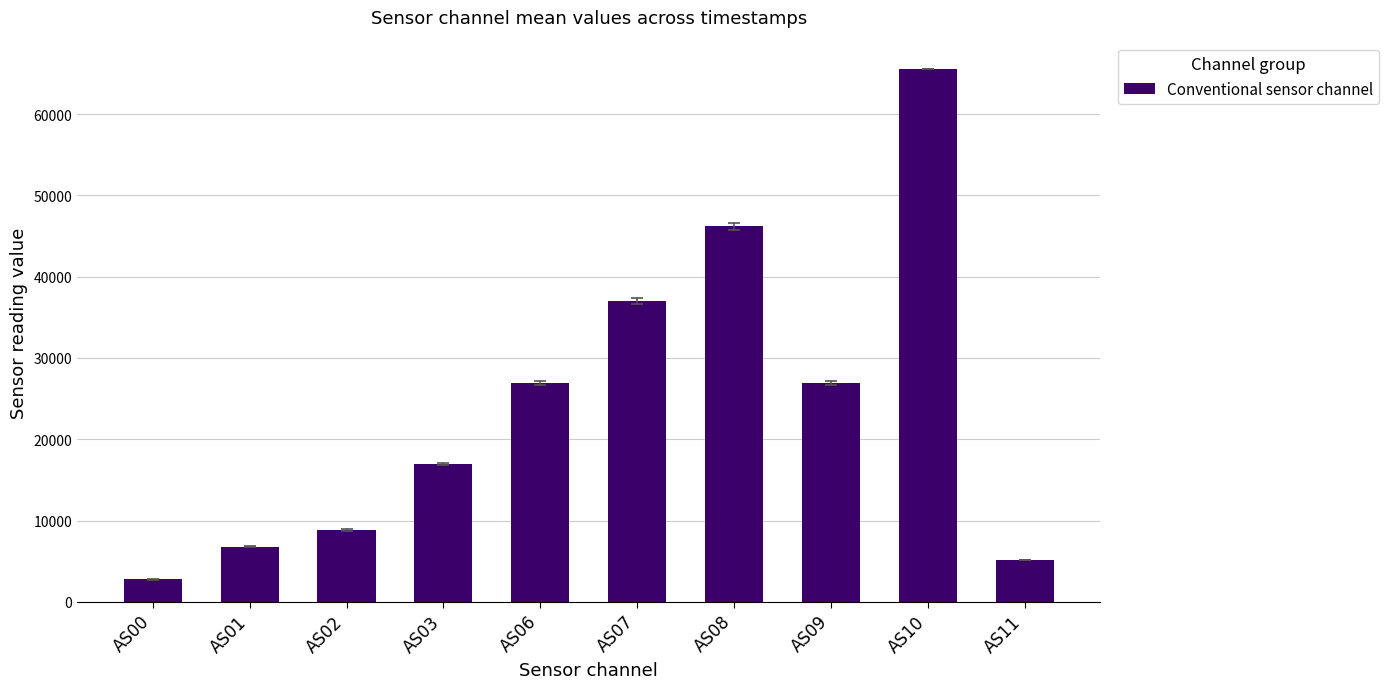

How many values are below 26907?

5